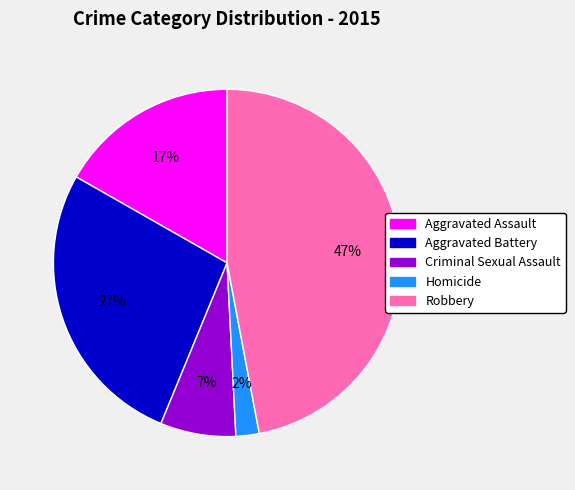

Does any single category account for the majority?

No